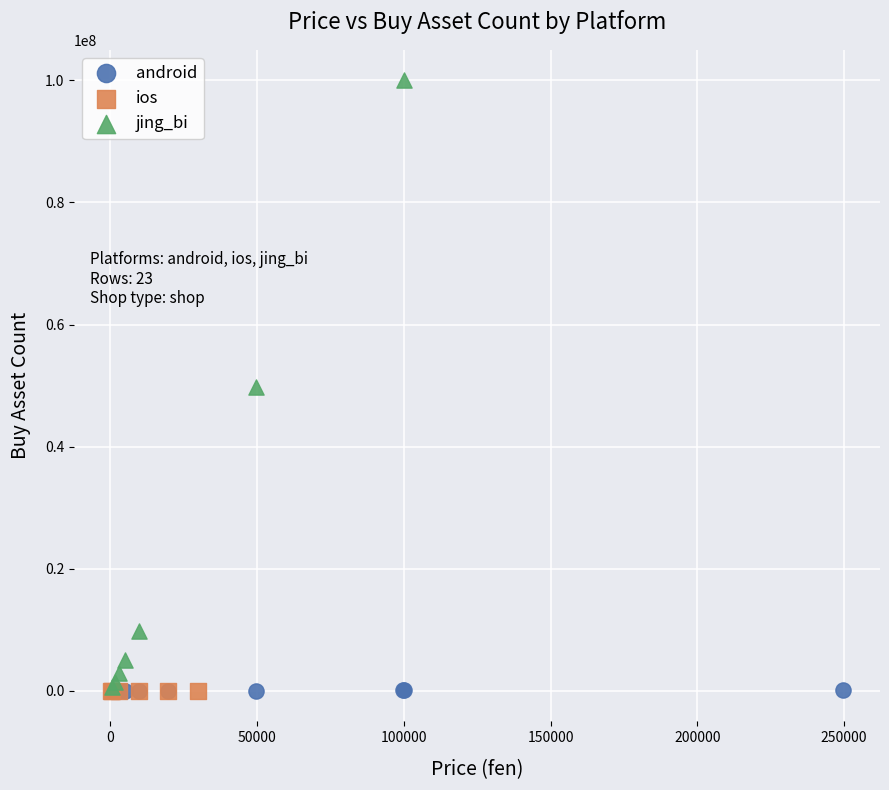

Which series has the widest spread of Y values?

jing_bi